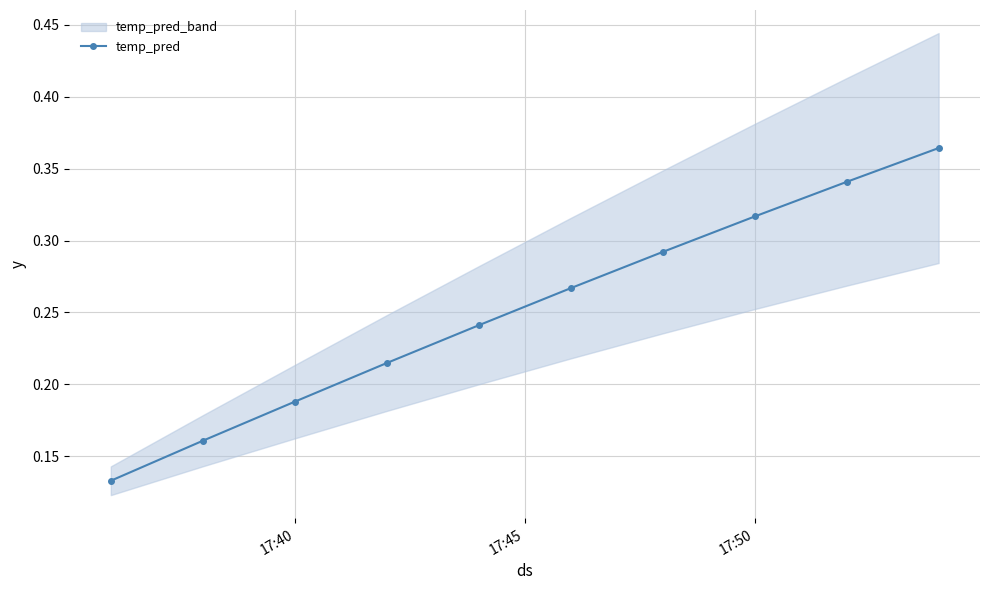

True or false: the data has more than 0 interior local peaks.

False